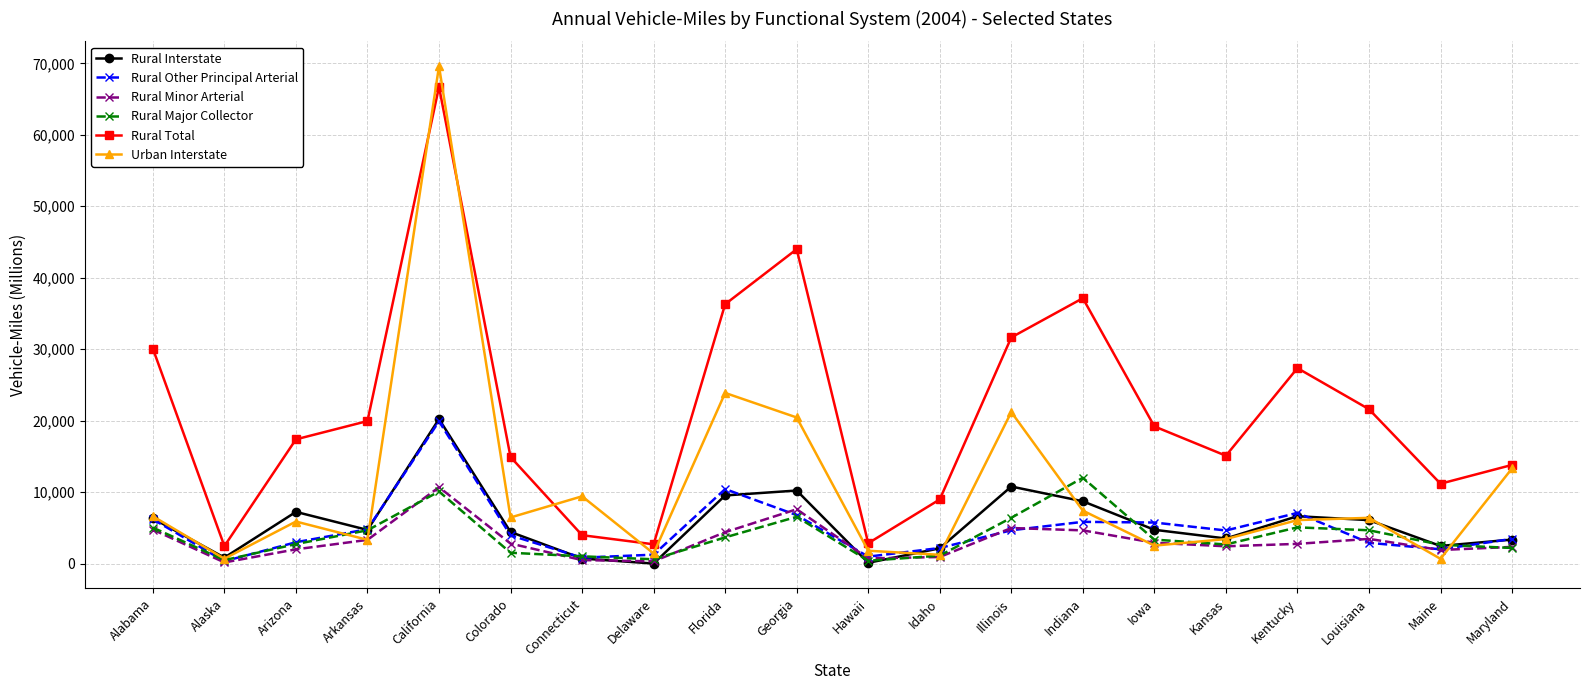

What is the sum of the Urban Interstate values at Idaho and Kansas?

4650